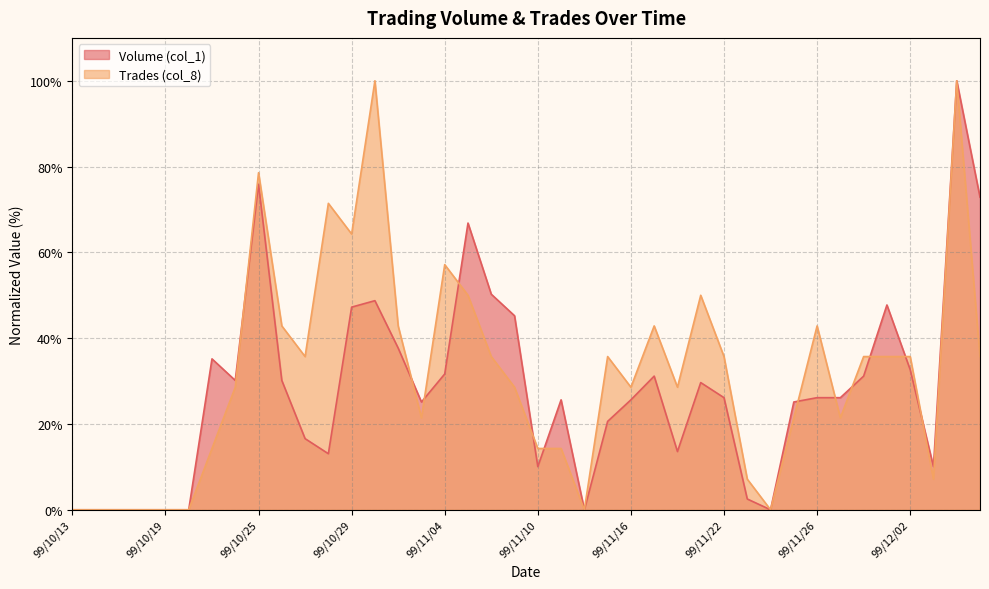

Which has a higher value, 99/11/23 or 99/11/22?

99/11/22